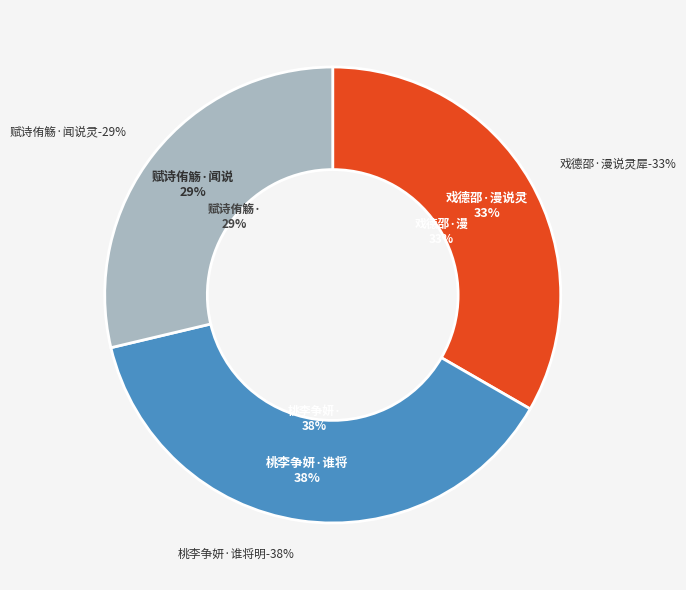

To the nearest percent, what portion does 桃李争妍·谁将明暗说灵根 represent?

38%